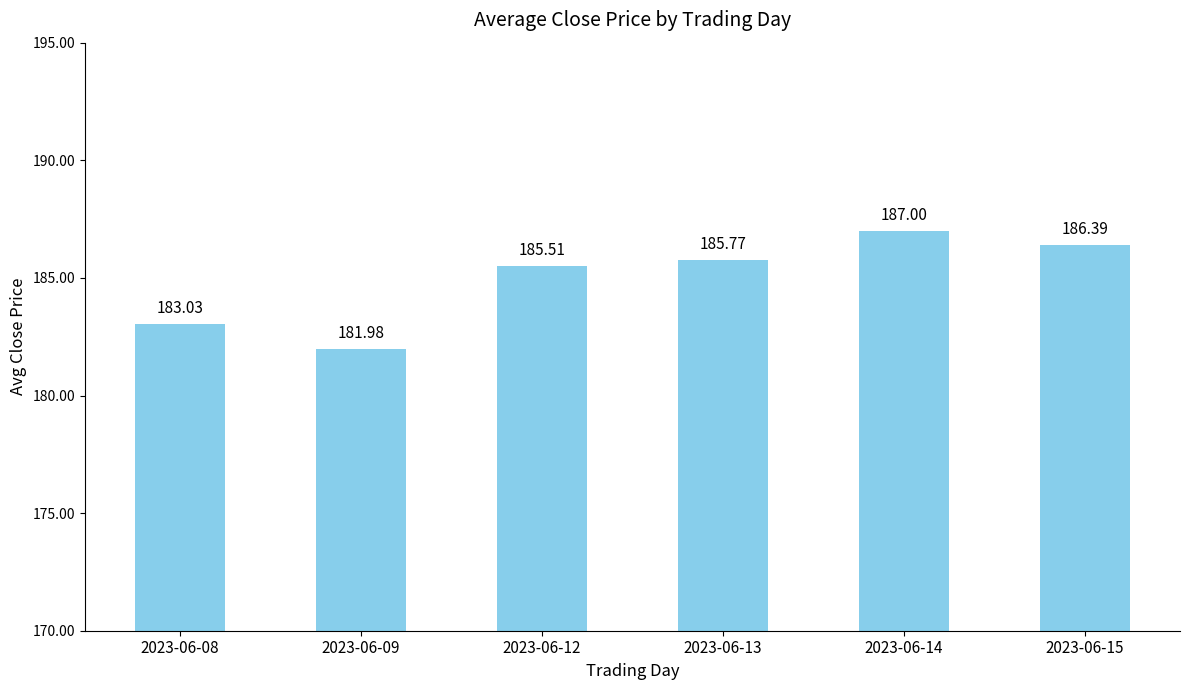

What is the maximum value shown in the chart?

187.0